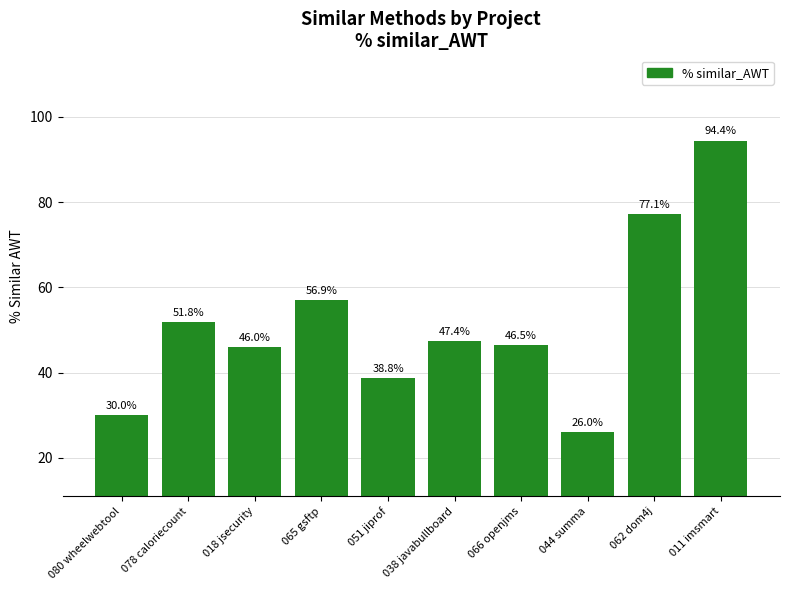

What is the label of the 4th bar from the left?

065 gsftp